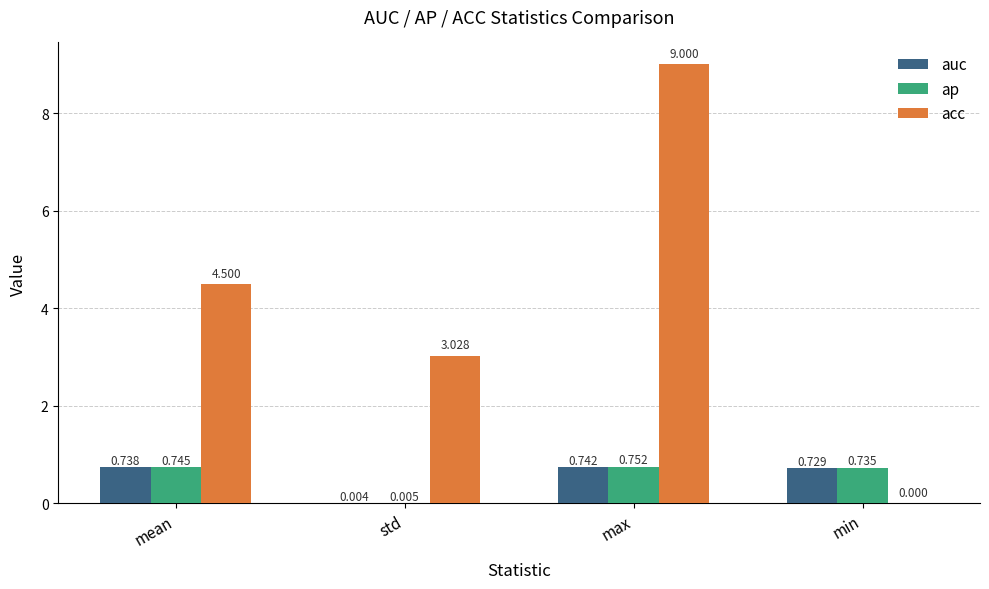

What are all the series names shown in the legend?

auc, ap, acc